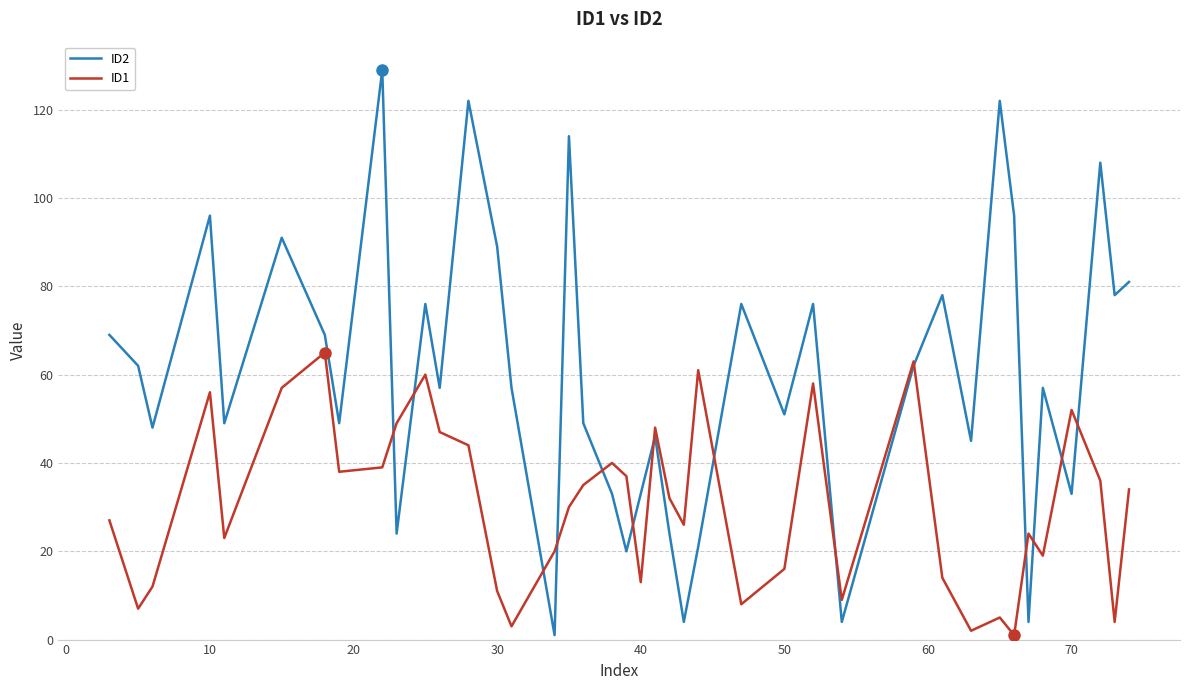

What are all the series names shown in the legend?

ID2, ID1